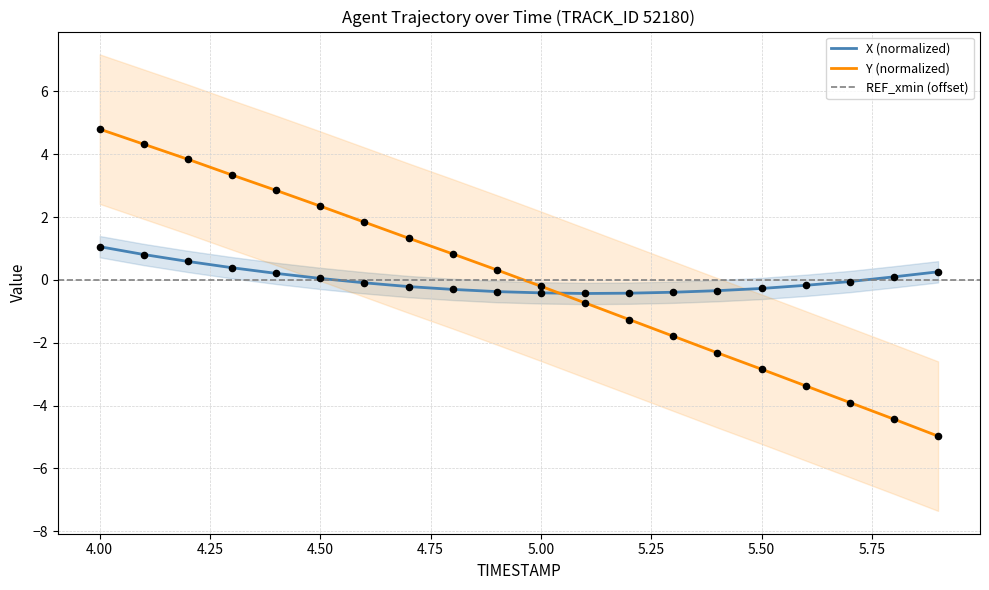

Which series contains the highest Y value?

Y